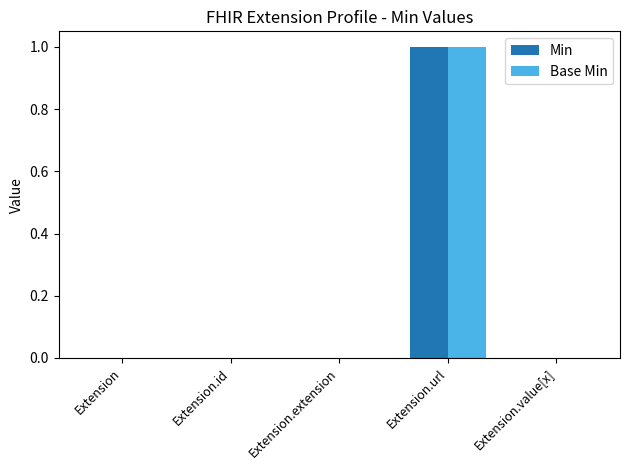

How many groups of bars are there?

5